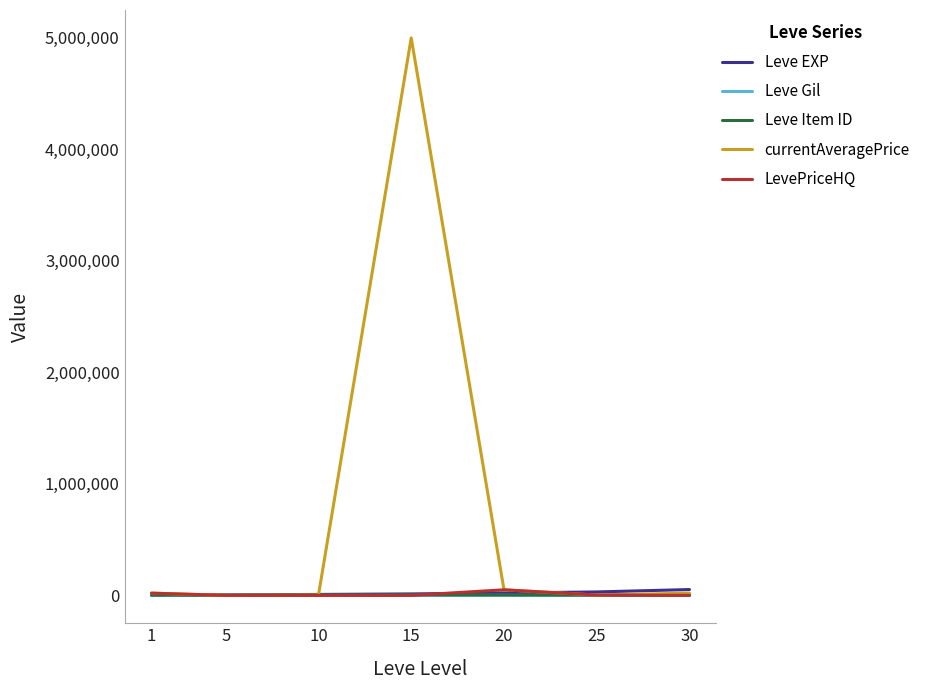

Which series has the widest spread of values?

currentAveragePrice